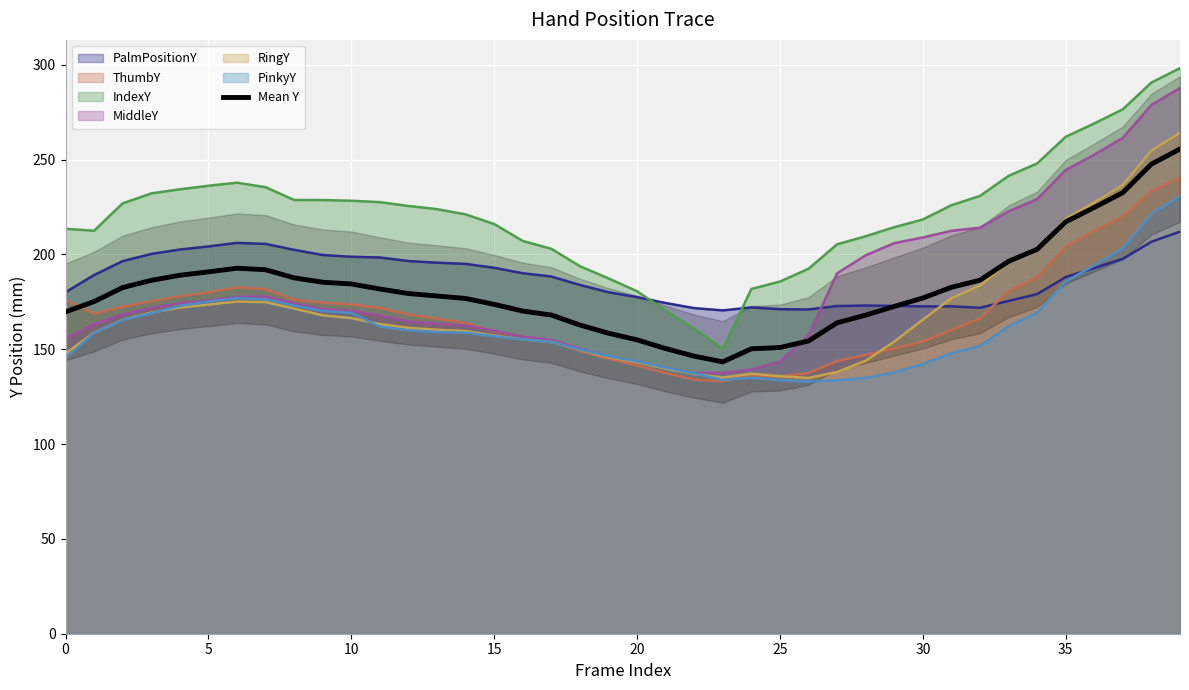

True or false: there are more than 2 points higher than both neighbors.

False